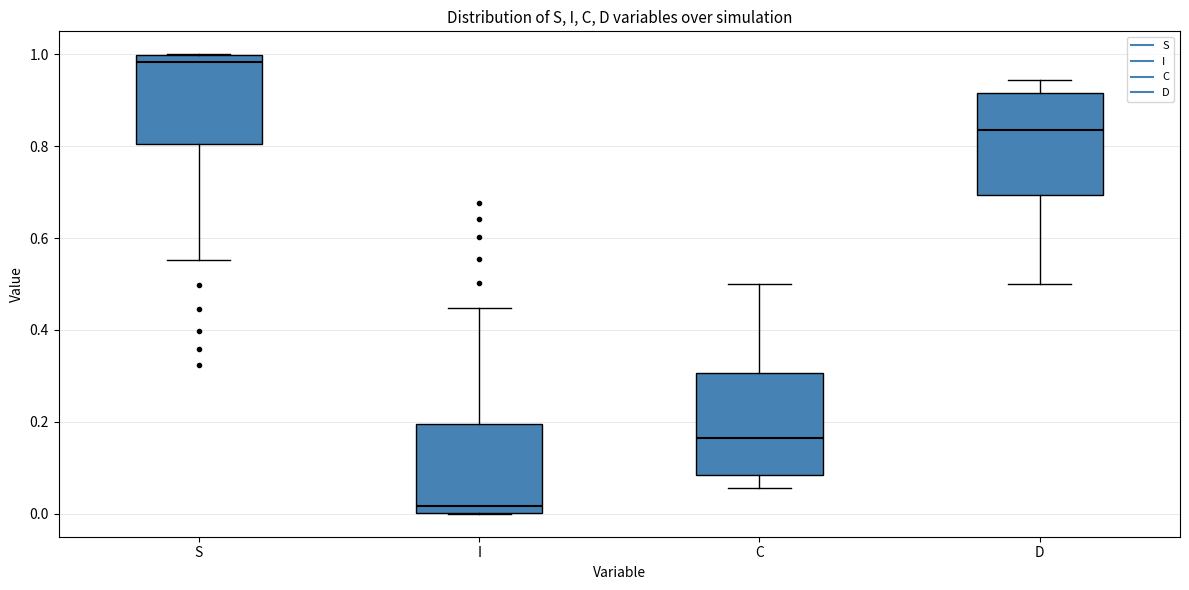

Reading left to right, read every box against the y-axis: the position of its median line, the range the box covers, and the ends of its whiskers. The values are not printed on the chart, so give them approximately, as read against the axis.

S: median 0.98, box 0.80 to 1.00, whiskers 0.56 to 1.00
I: median 0.02, box 0.00 to 0.20, whiskers 0.00 to 0.44
C: median 0.16, box 0.08 to 0.30, whiskers 0.06 to 0.50
D: median 0.84, box 0.70 to 0.92, whiskers 0.50 to 0.94